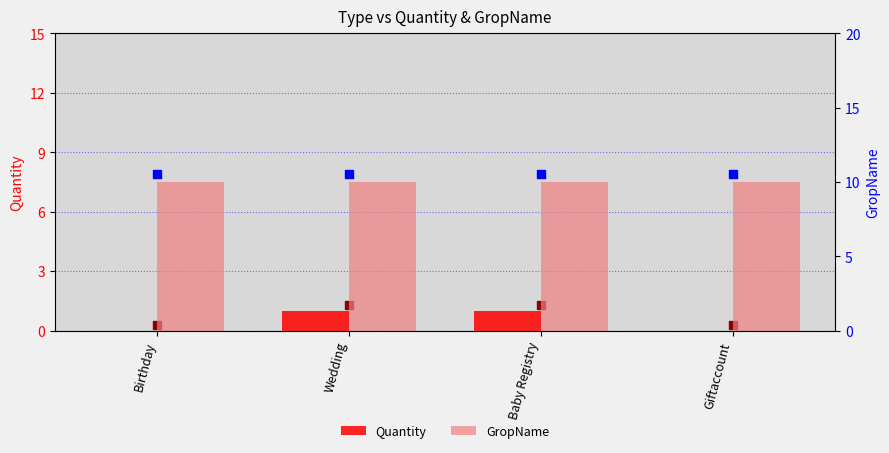

At how many categories does at least one series exceed 9?

4